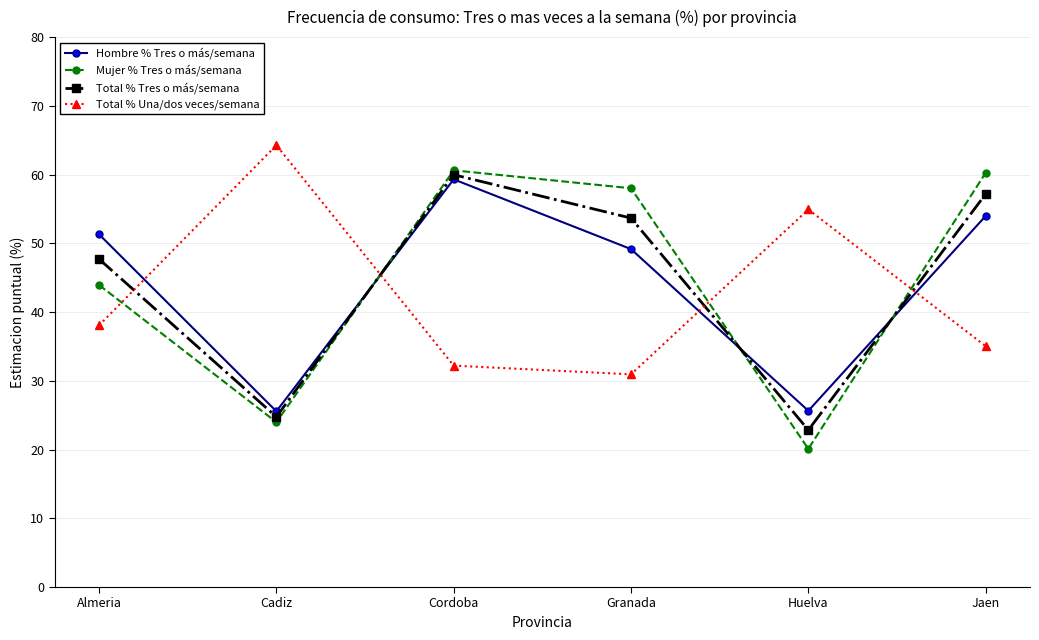

At which label does Total % Una/dos veces/semana first exceed 38?

Almeria